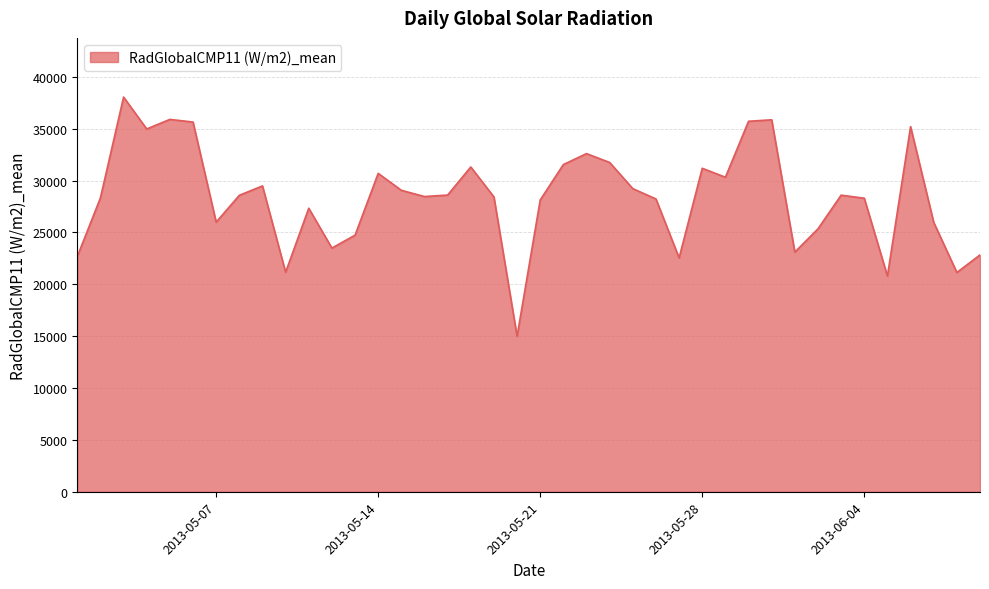

What is the greatest value displayed?

38055.6